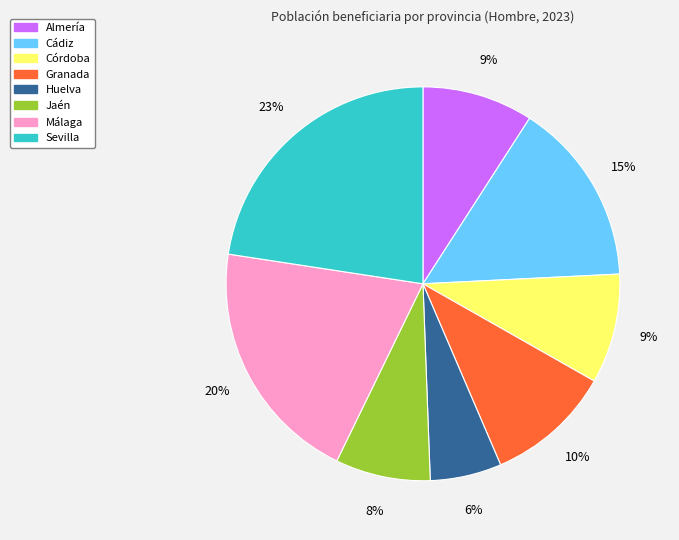

What percentage is the Córdoba slice, to the nearest percent?

9%